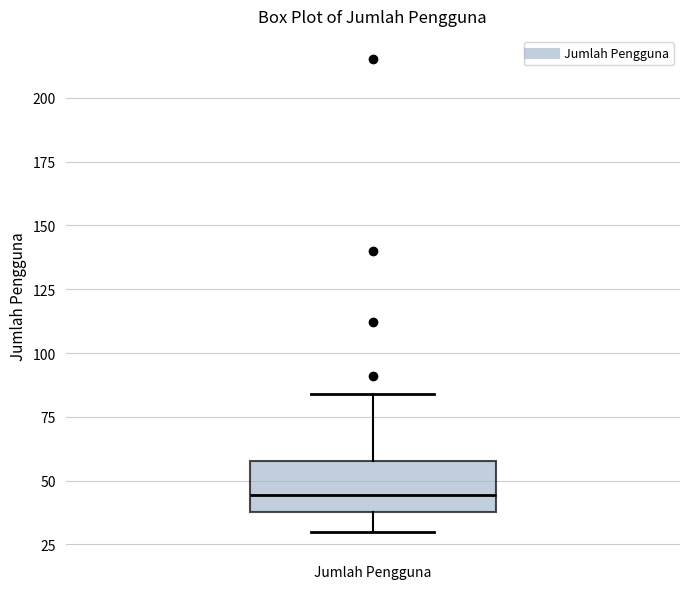

Where does the lower whisker of the box for Jumlah Pengguna end on the y-axis? The values are not printed on the chart, so give them approximately, as read against the axis.

30